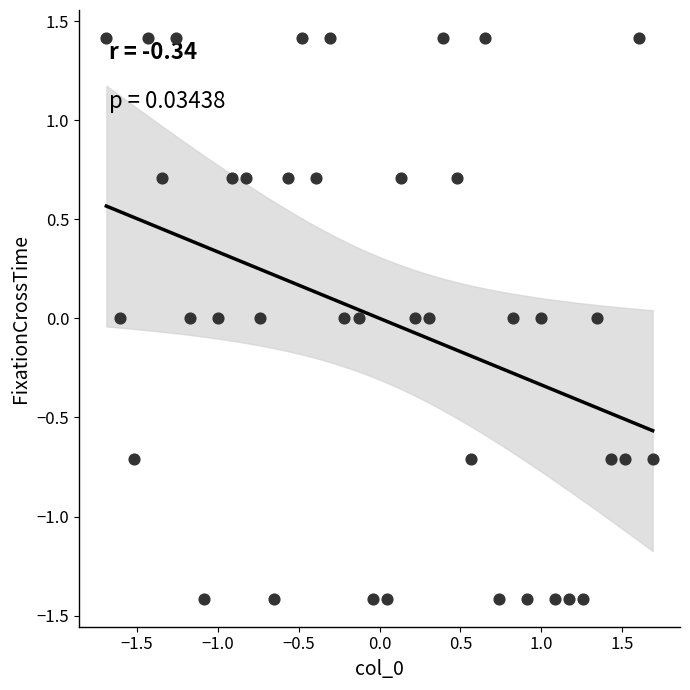

What is the range of Y values (max minus min)?

2.8